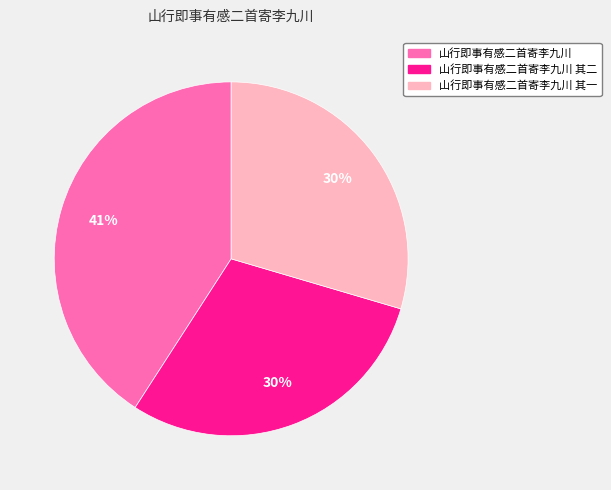

Which slice is the largest?

山行即事有感二首寄李九川